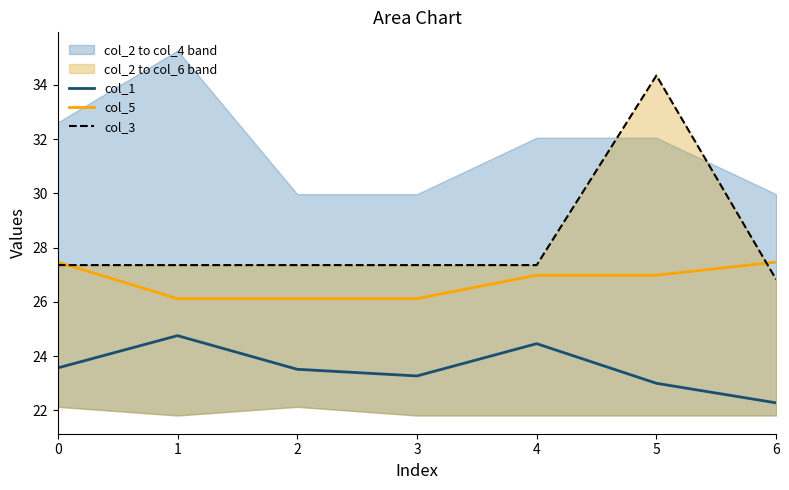

Is it true that col_5 equals 49.2 at 6?

False